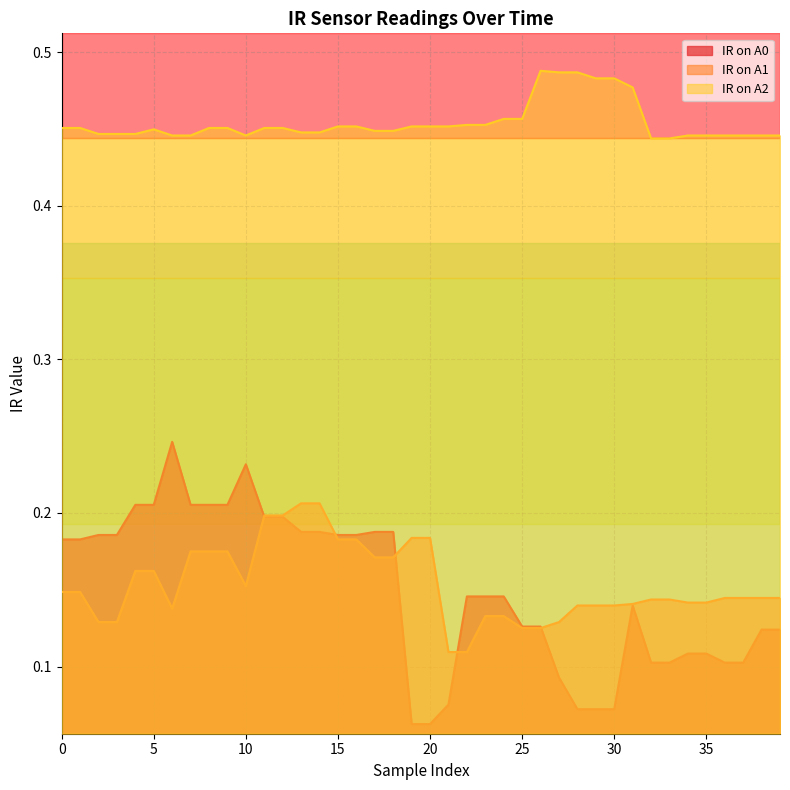

Rank the categories by IR on A0 value from lowest to highest.

19, 20, 28, 29, 30, 21, 27, 32, 33, 36, 37, 34, 35, 38, 39, 25, 26, 31, 22, 23, 24, 0, 1, 2, 3, 15, 16, 13, 14, 17, 18, 11, 12, 4, 5, 7, 8, 9, 10, 6